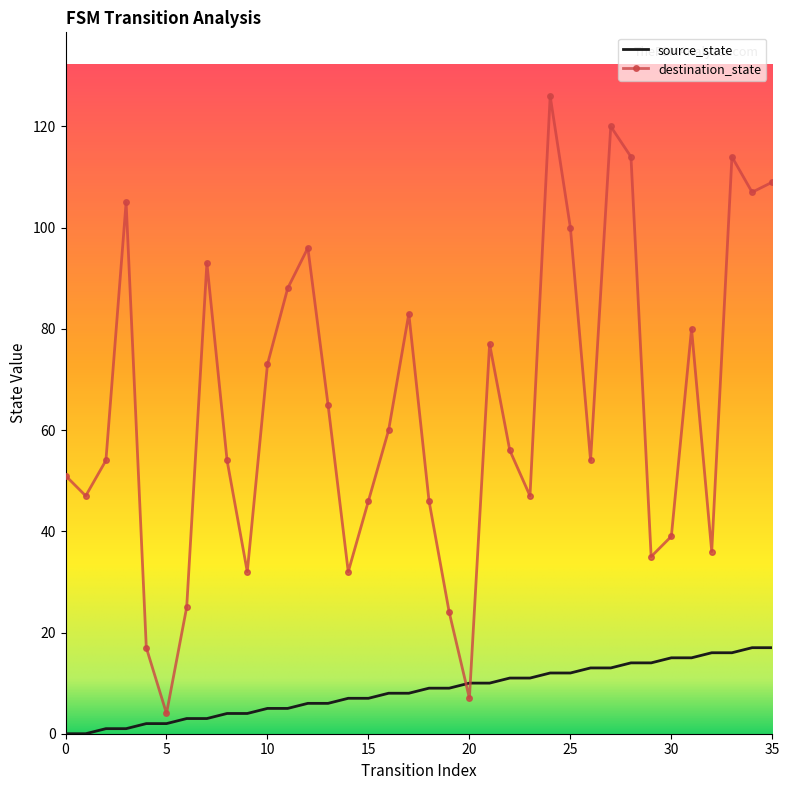

Which series has the widest spread of values?

destination_state